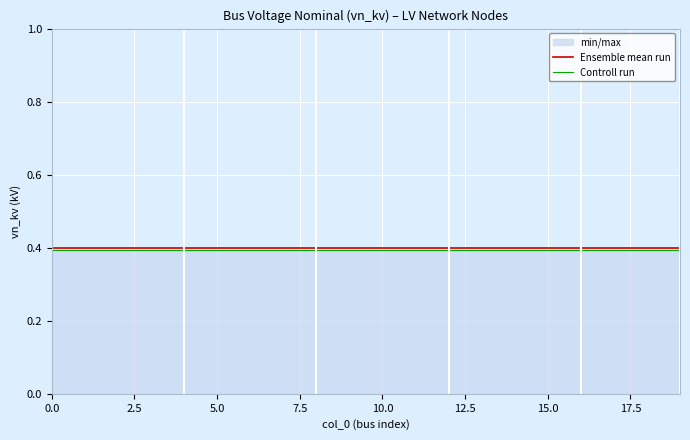

True or false: Controll run and Ensemble mean run intersect in this chart.

False